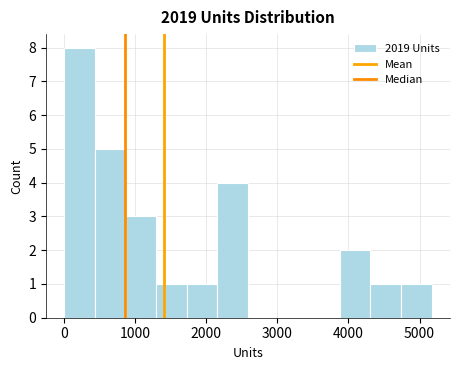

Reading left to right, list every bar in this chart as the range it spans on the x-axis followed by its height. Neither the bar edges nor the heights are printed on the chart, so give them approximately, as read against the axes.

0 to 400: 8
400 to 900: 5
900 to 1300: 3
1300 to 1700: 1
1700 to 2200: 1
2200 to 2600: 4
2600 to 3000: 0
3000 to 3400: 0
3400 to 3900: 0
3900 to 4300: 2
4300 to 4700: 1
4700 to 5200: 1